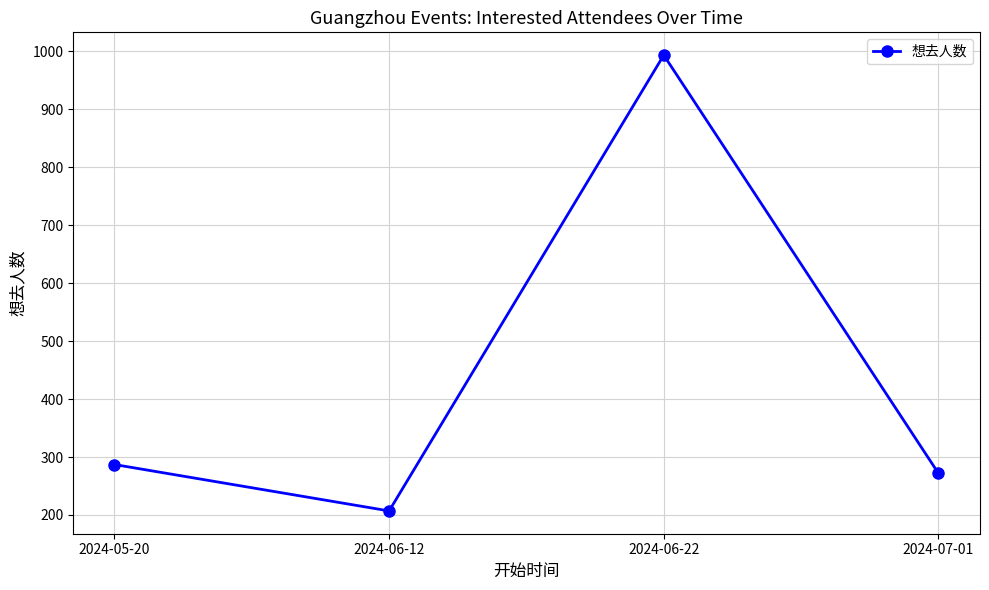

How many lines are shown in the chart?

1